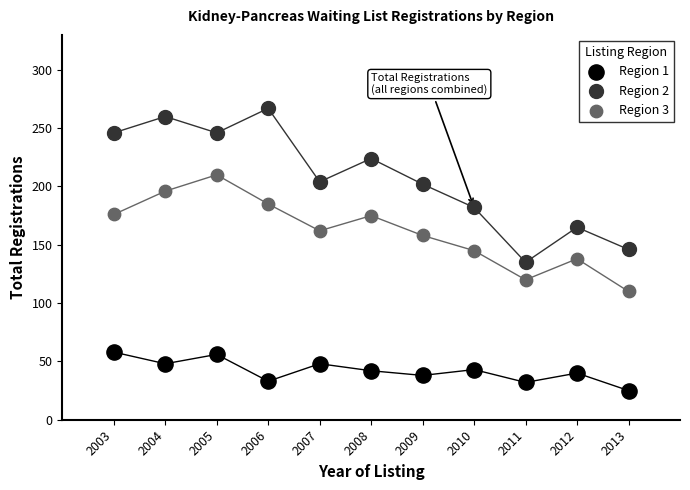

Which series has the widest spread of Y values?

Region 2